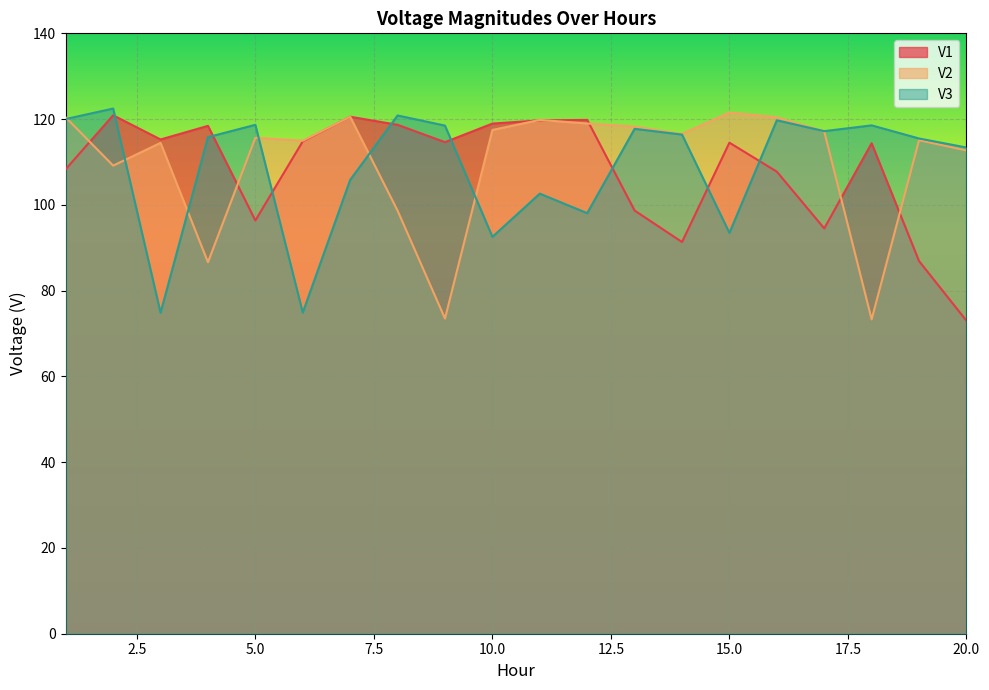

Which category has the lowest value in the V1 series?

20.0